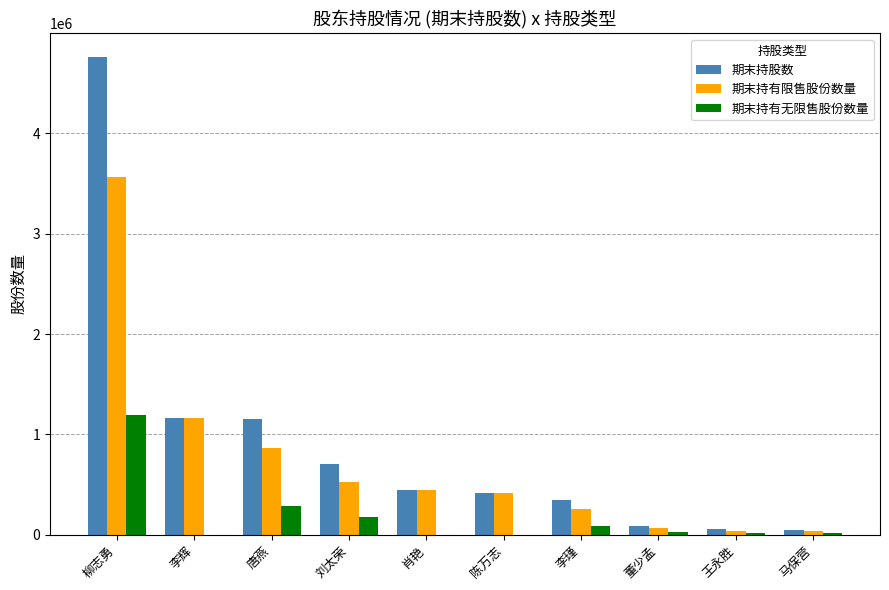

Is it true that 期末持股数 equals 230429 at 陈万志?

False